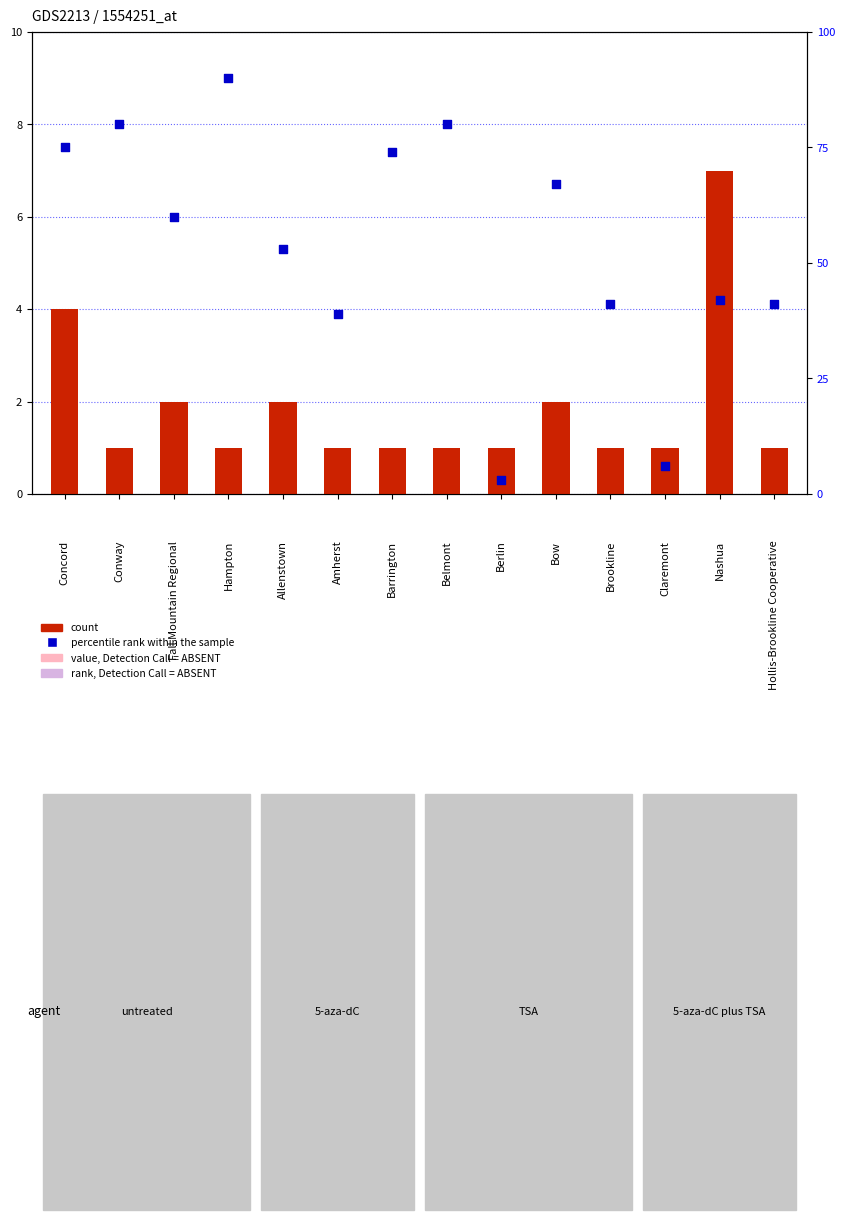

Which series reaches the minimum Y coordinate?

count